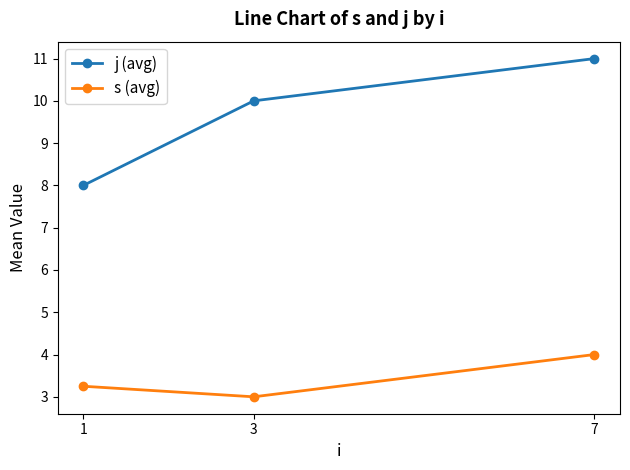

At which label does j (avg) reach its peak?

7